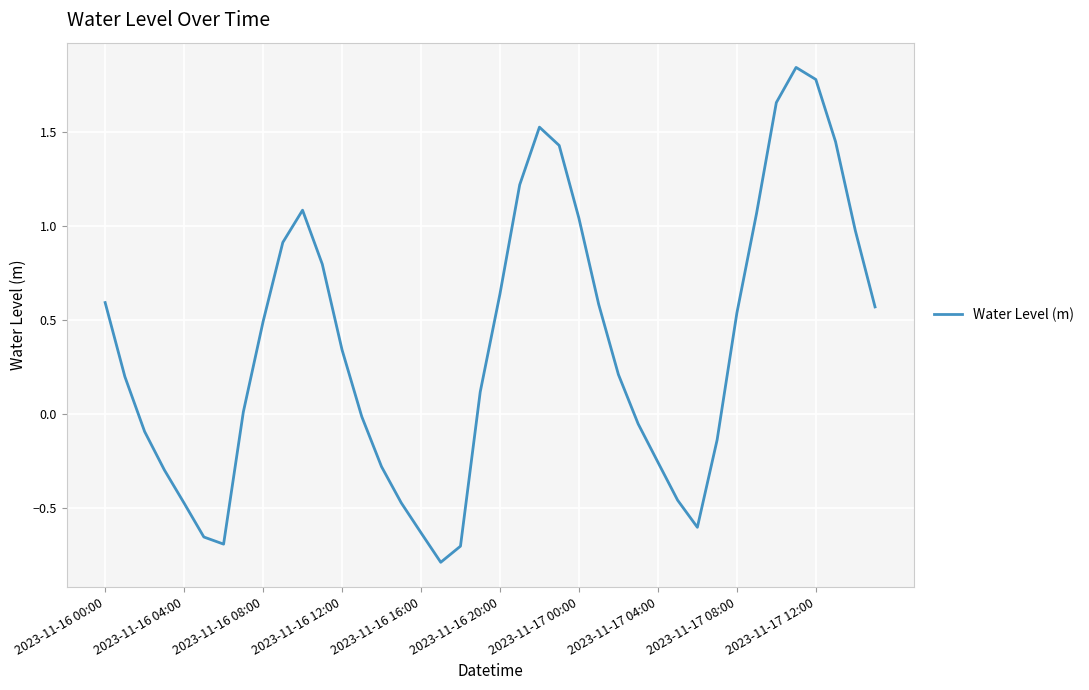

What is the smallest value displayed?

-0.8